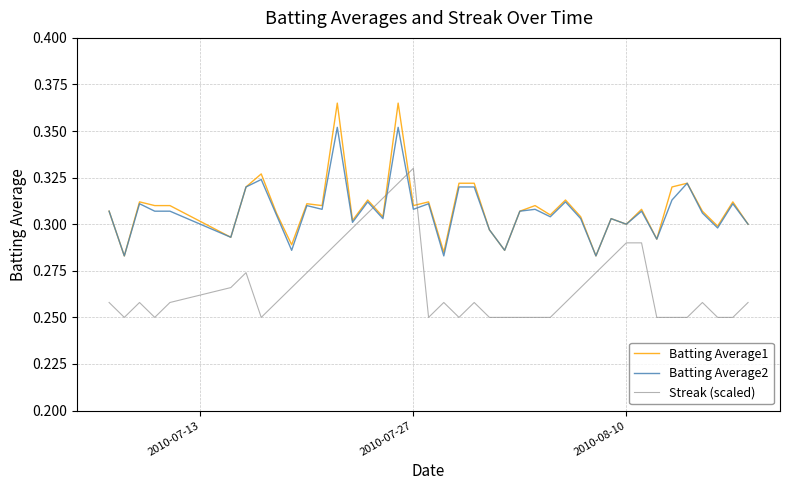

How many times do Batting Average1 and Streak (scaled) cross each other?

4